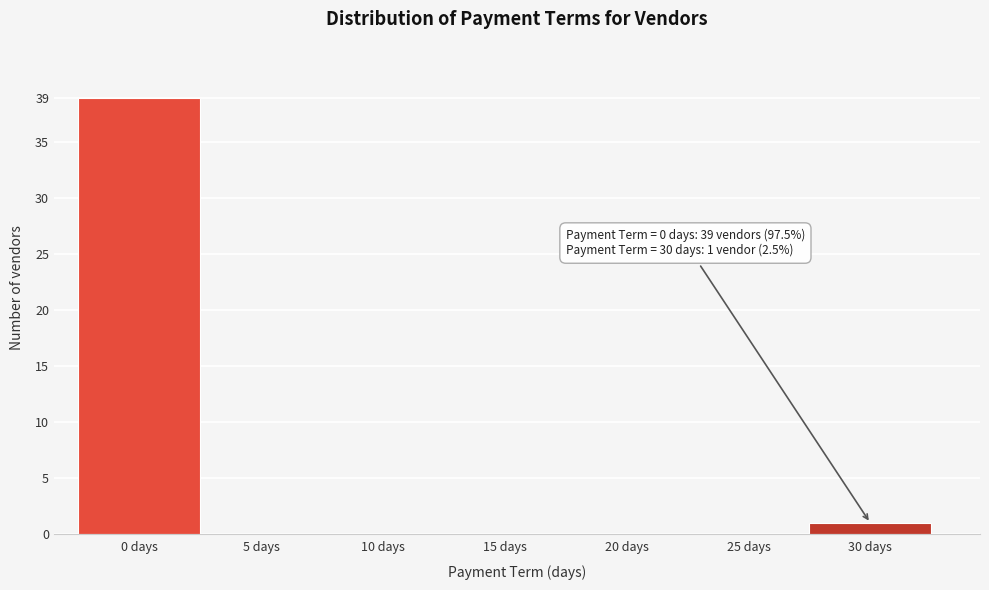

Reading left to right, list all the values displayed in this chart.

0 days=39	5 days=0	10 days=0	15 days=0	20 days=0	25 days=0	30 days=1